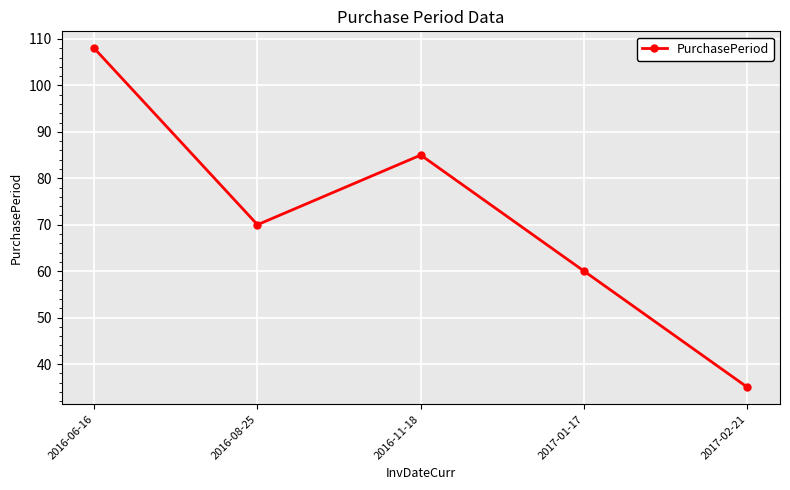

Does the chart display data point markers on the line(s)?

Yes